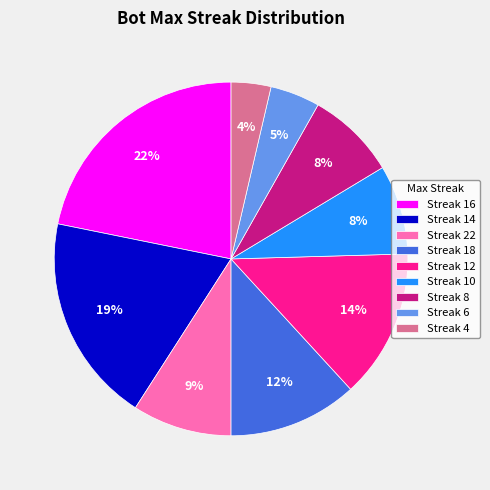

Approximately how many times larger is the value at Streak 16 compared to Streak 12?

1.6